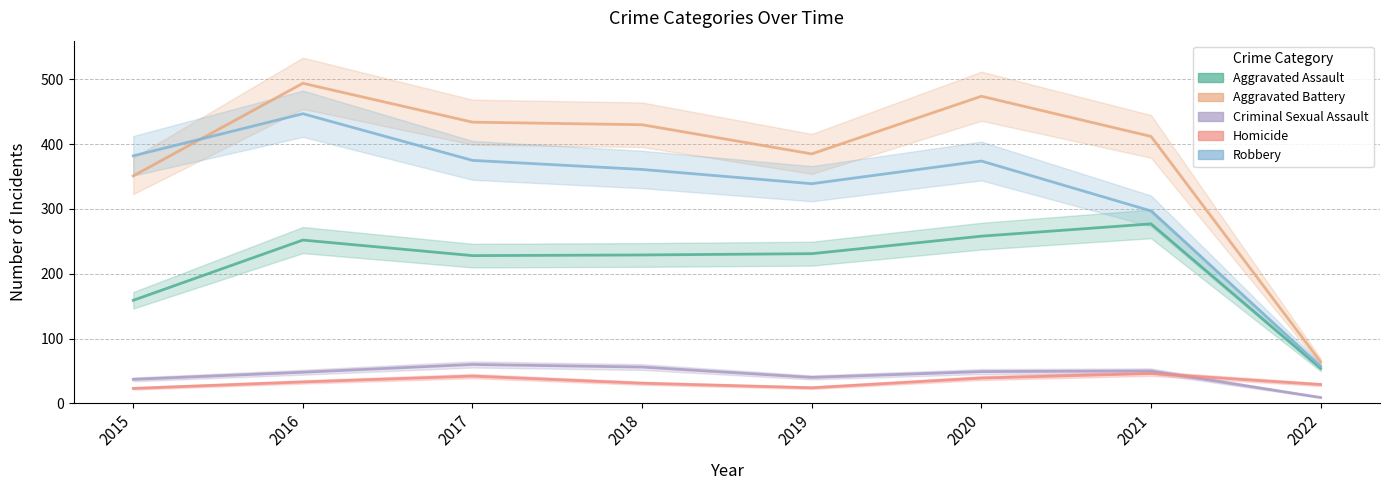

Reading left to right, what are all the values shown in this chart?

Aggravated Assault: 159	252	228	229	231	258	277	54
Aggravated Battery: 351	494	434	430	385	474	412	64
Criminal Sexual Assault: 37	48	60	56	40	49	50	9
Homicide: 23	33	42	31	24	39	46	29
Robbery: 382	447	375	361	339	374	297	57